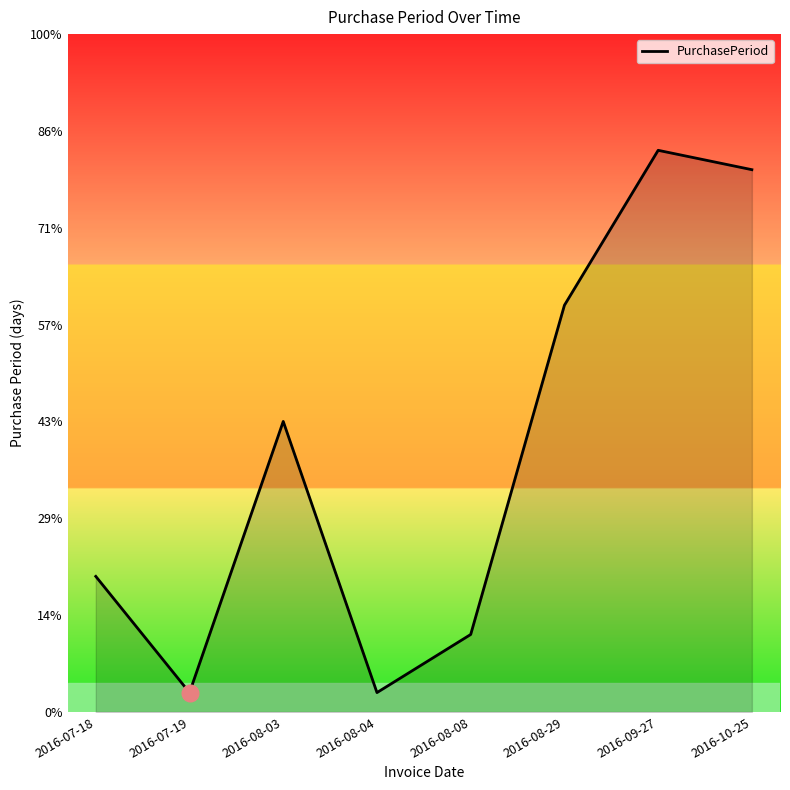

Where does the data first go above 15?

2016-08-29